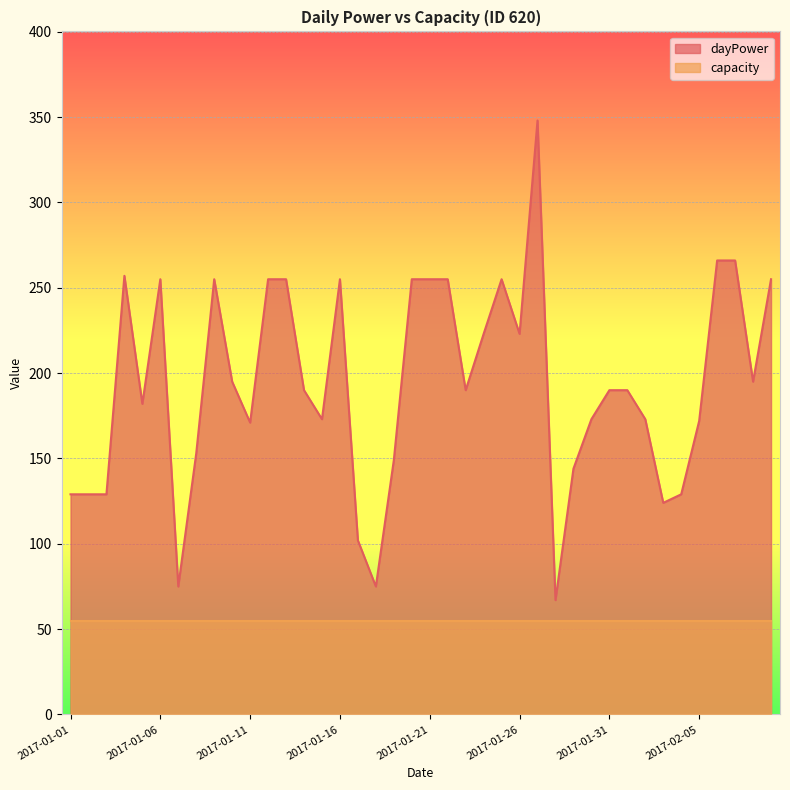

At which category does the data reach its first local valley?

2017-01-05